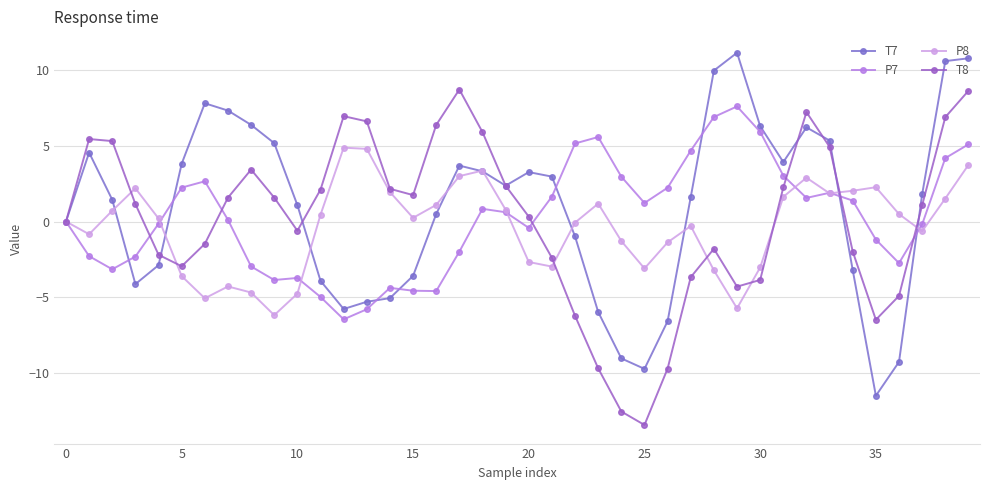

Count the number of categories in the chart.

40